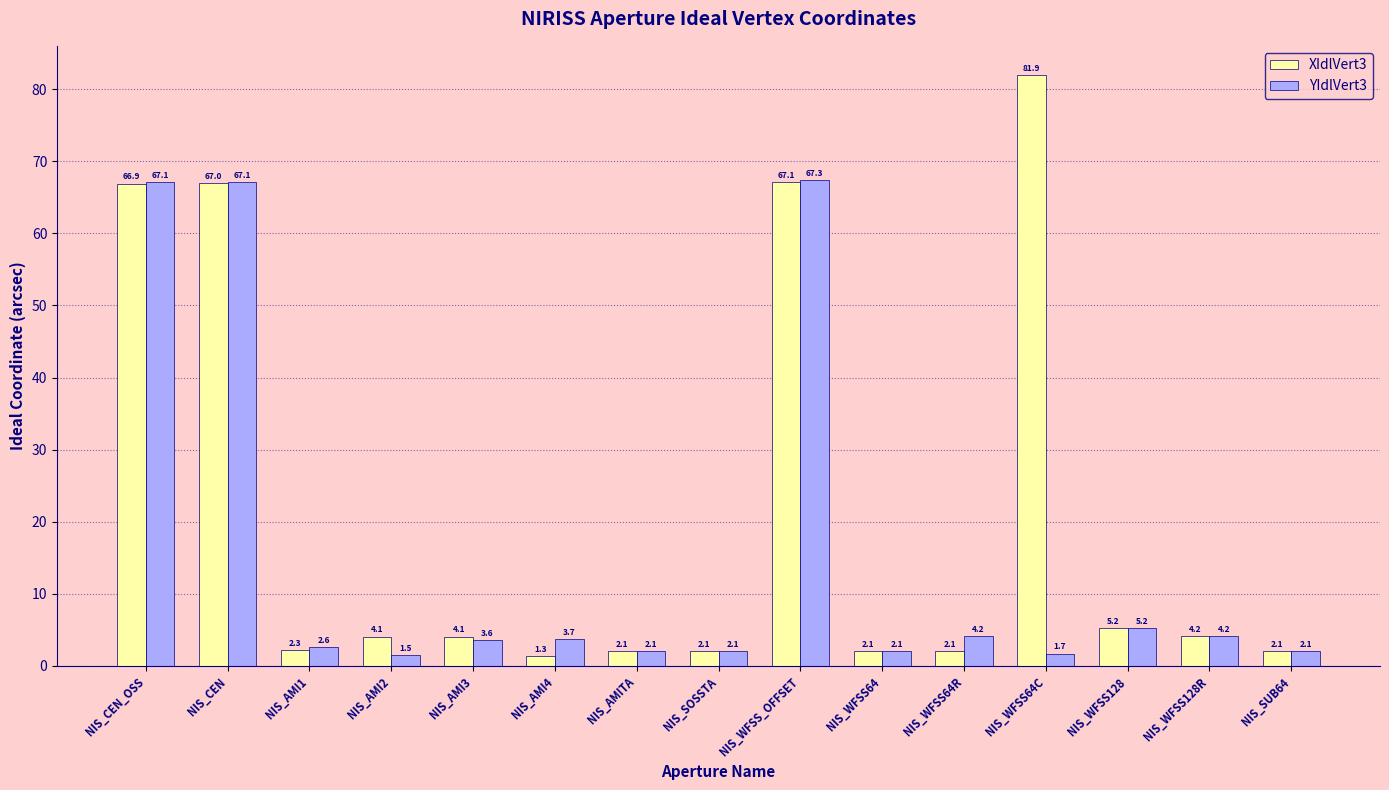

What is the approximate value of XIdlVert3 at NIS_AMI2?

4.1